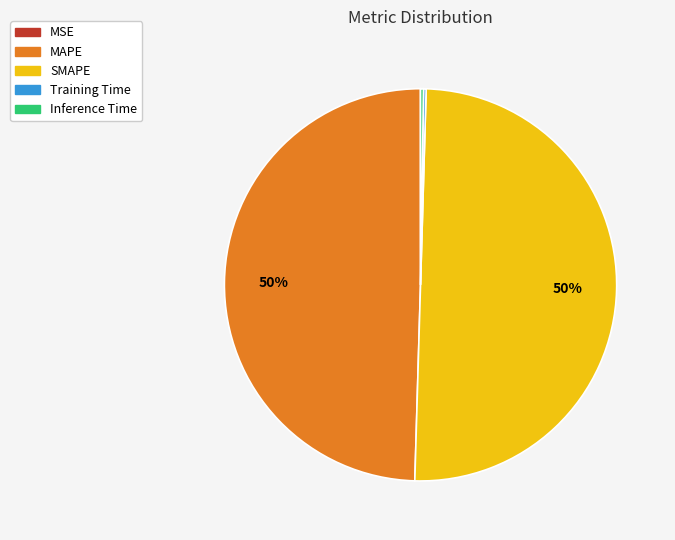

To the nearest percent, what portion does MAPE represent?

50%